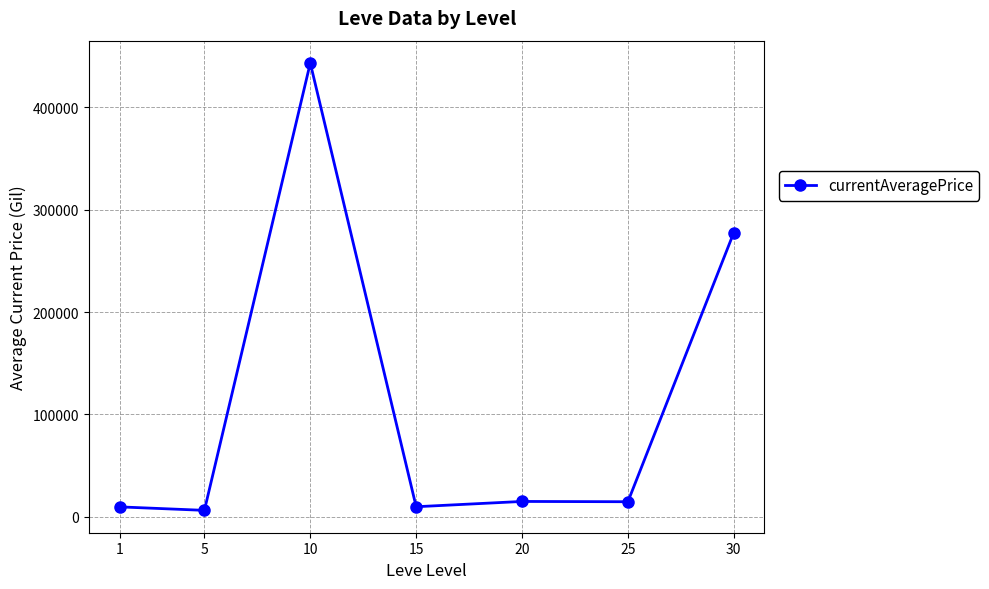

The value at 25 is 14844.9. True or false?

True